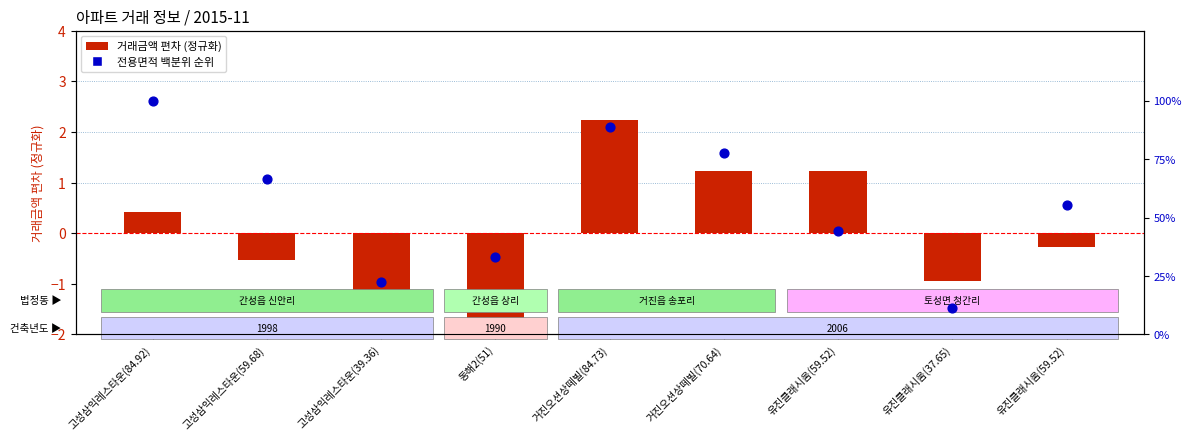

Which series contains the highest Y value?

전용면적 백분위 순위